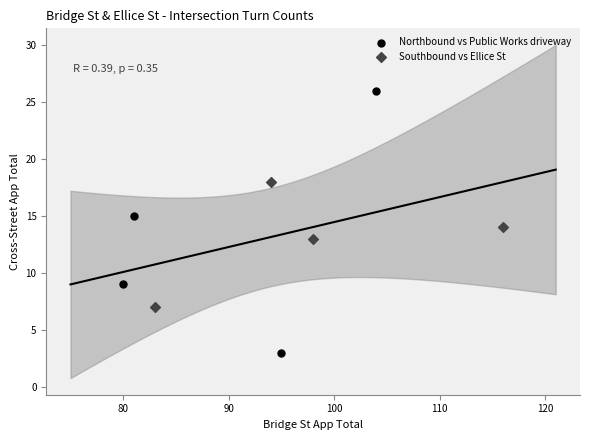

Which series has the largest Y range (max minus min)?

Northbound vs Public Works driveway